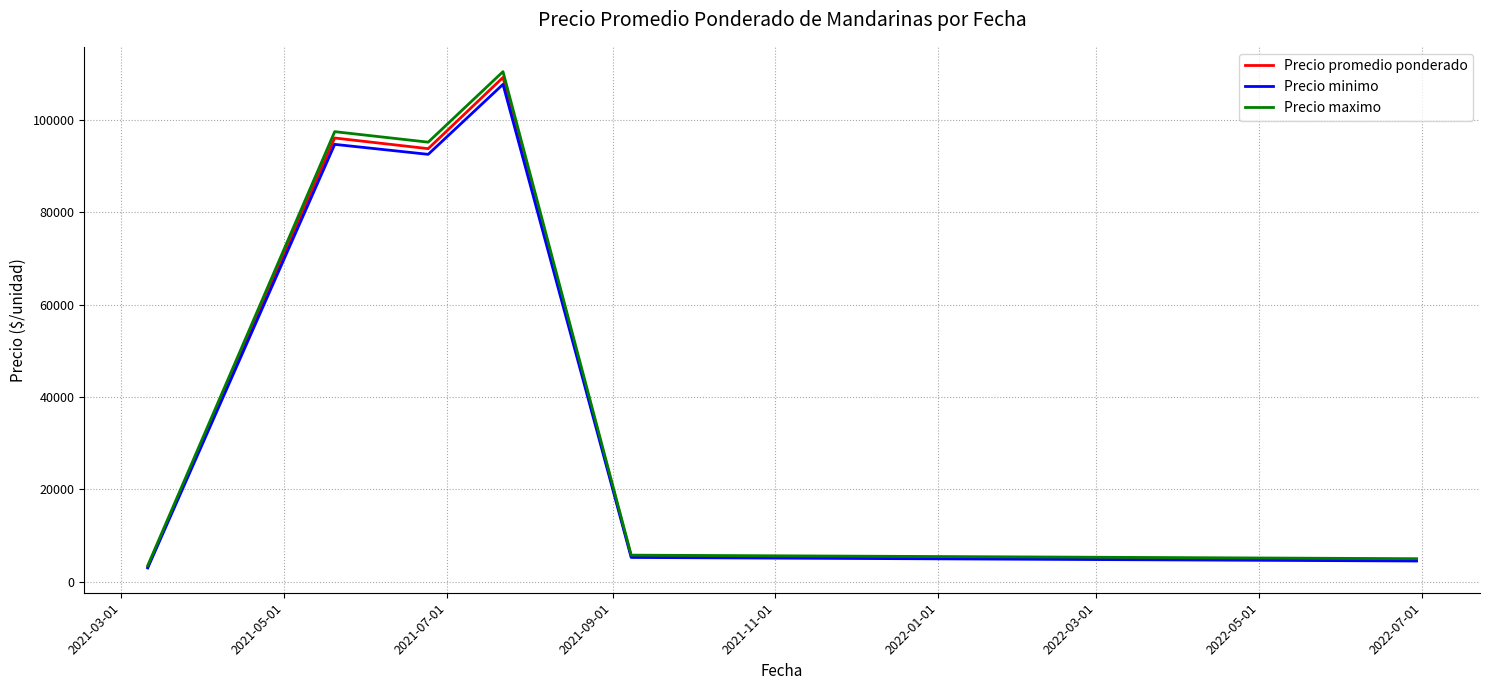

How many lines are shown in the chart?

3